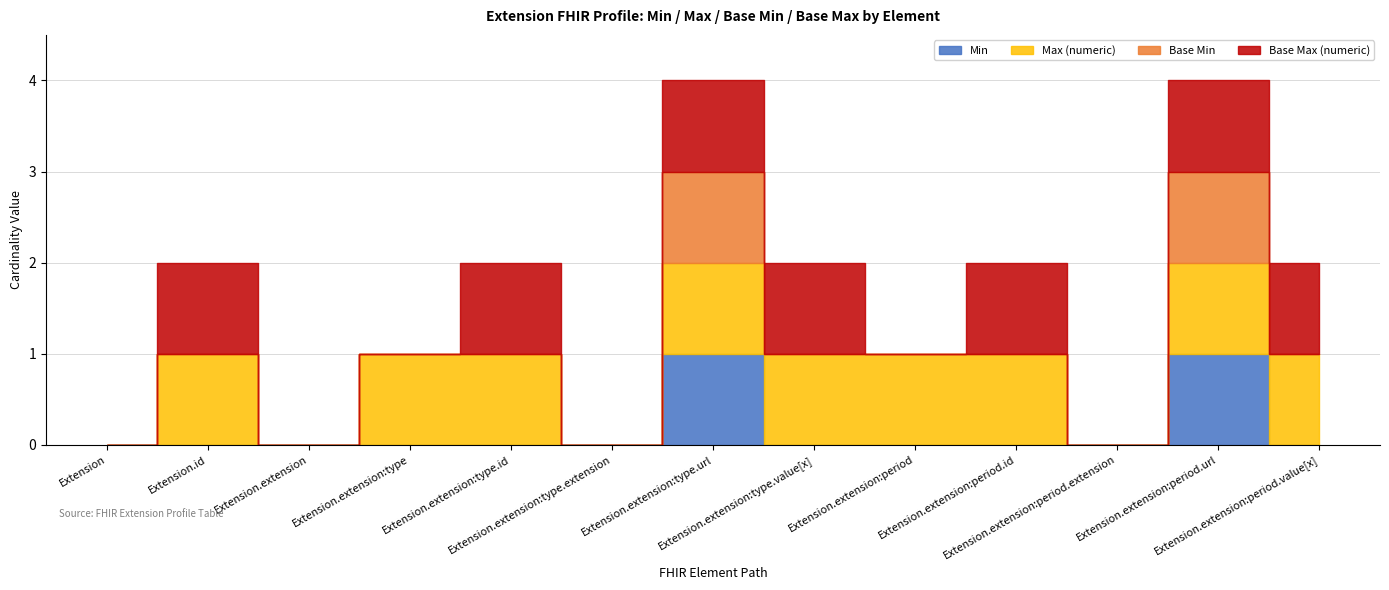

Rank the series at Extension.extension from highest to lowest value.

Min, Max (numeric), Base Min, Base Max (numeric)